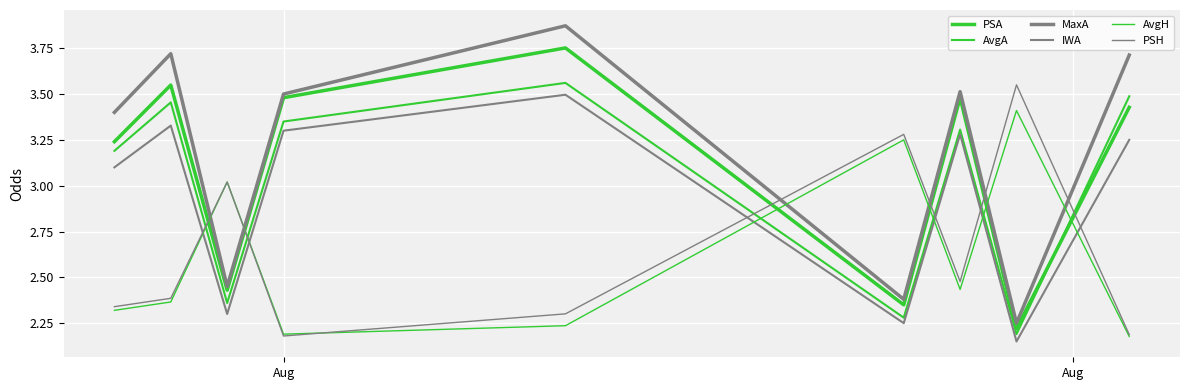

Is this an area chart (filled region under the line)?

No